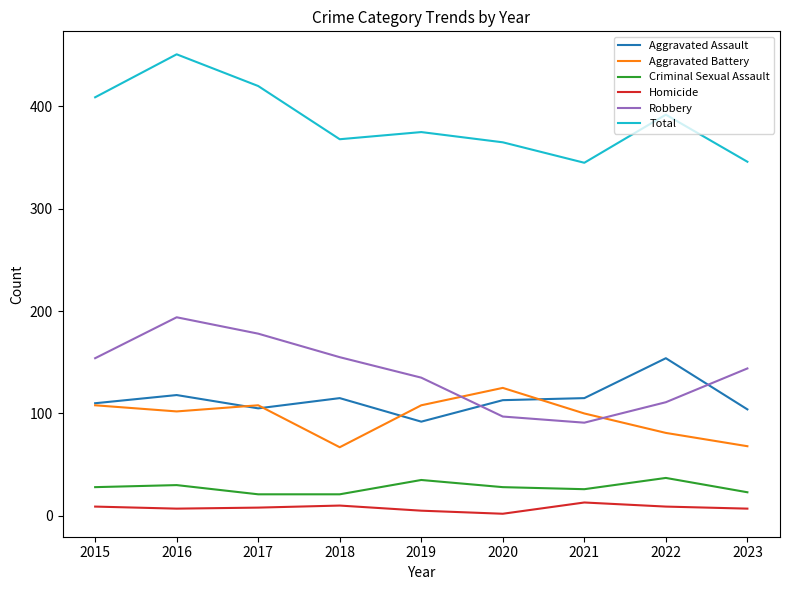

List the series in order of their peak value, highest first.

Total, Robbery, Aggravated Assault, Aggravated Battery, Criminal Sexual Assault, Homicide